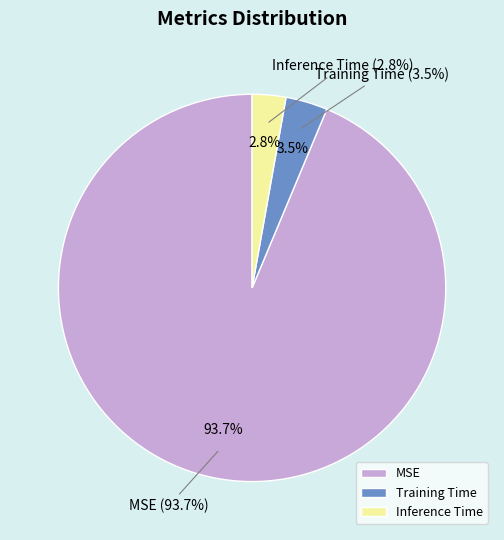

Is there any slice that represents more than half of the pie?

Yes